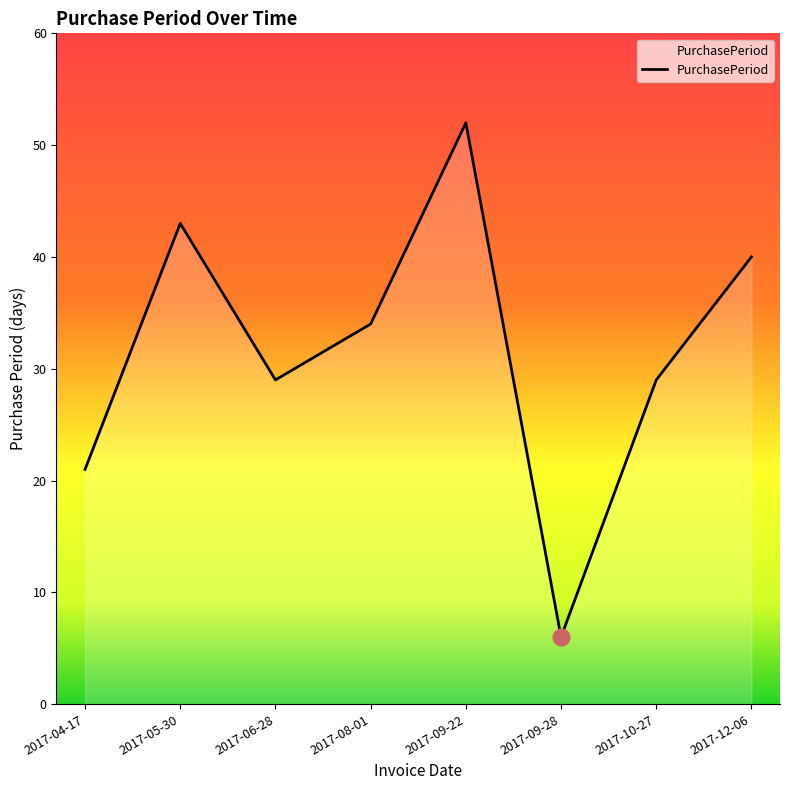

What is the average value?

32